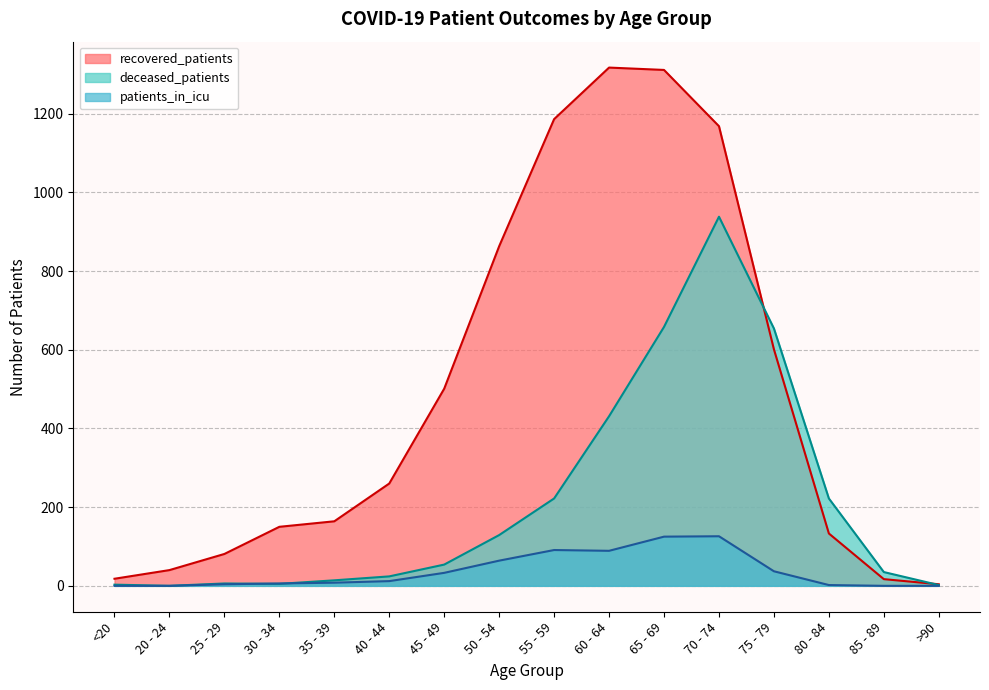

True or false: deceased_patients and patients_in_icu cross at least once.

True